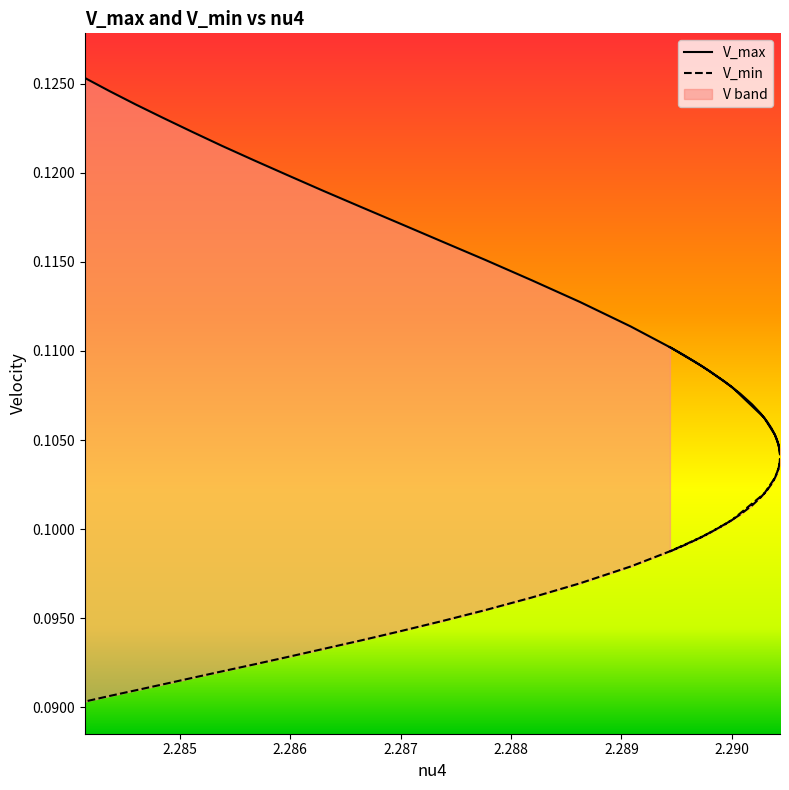

At how many categories does at least one series exceed 0?

40